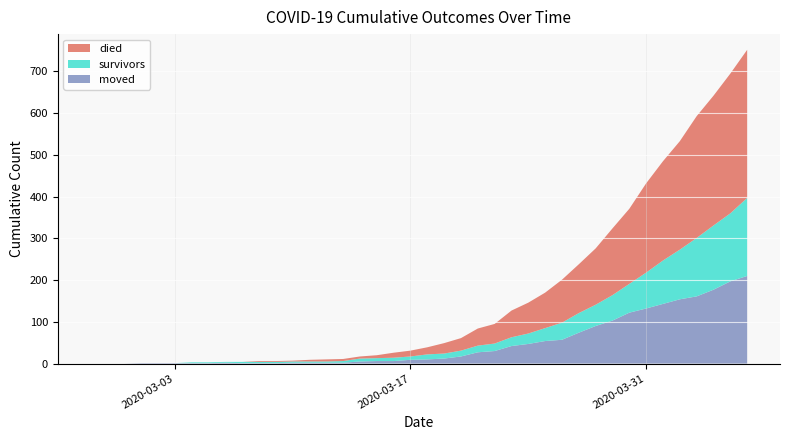

Reading right to left, list all the values displayed in this chart.

survivors: 187	163	154	140	119	104	86	69	61	51	47	41	31	25	21	18	16	14	12	12	8	8	7	7	4	3	3	3	3	3	3	2	2	2	0	0	0	0	0	0
died: 355	335	311	292	260	238	214	180	160	135	117	103	85	74	64	47	41	30	25	17	14	12	7	5	5	5	4	2	2	2	0	0	0	0	0	0	0	0	0	0
moved: 210	197	177	161	154	143	132	122	103	90	74	57	54	47	42	30	27	17	12	10	9	6	6	5	2	2	2	2	1	1	1	2	1	1	1	1	1	0	0	0